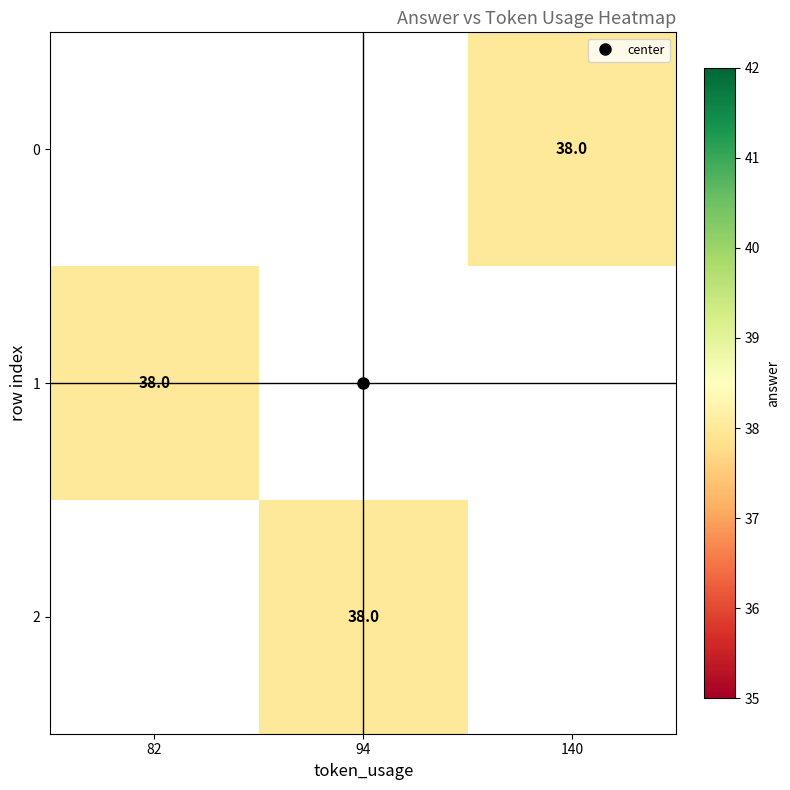

The value of 0 at 140 is 38.0. True or false?

True